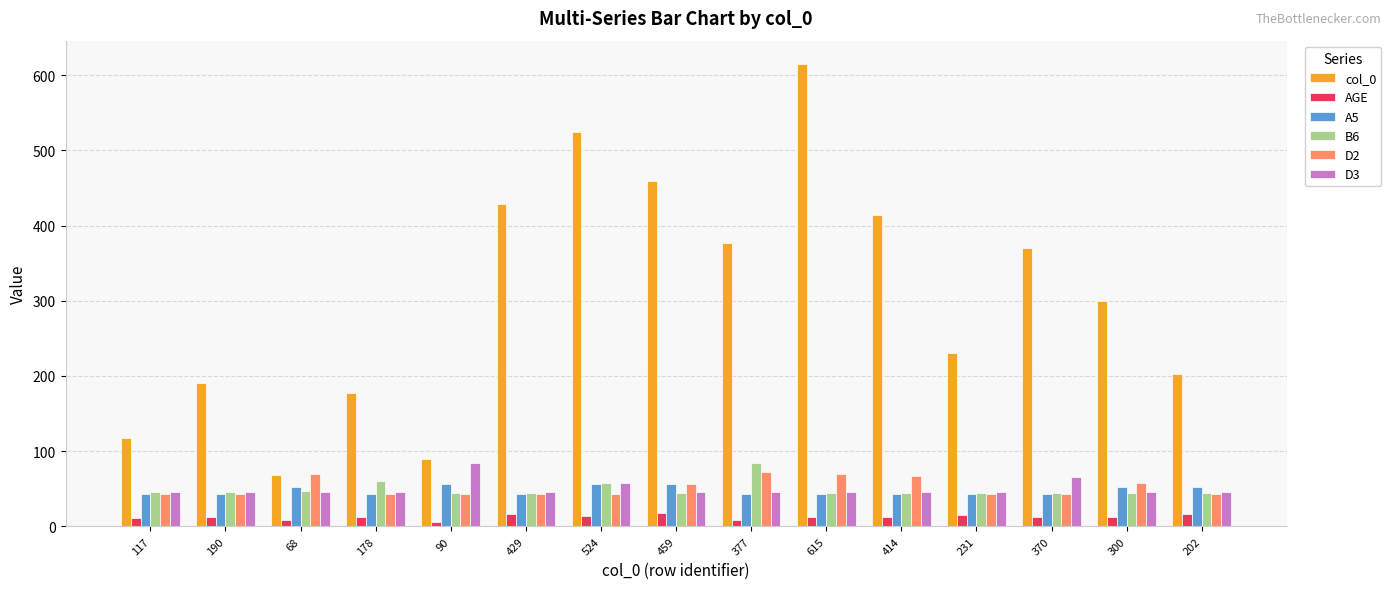

Which series has the largest total across all categories?

col_0